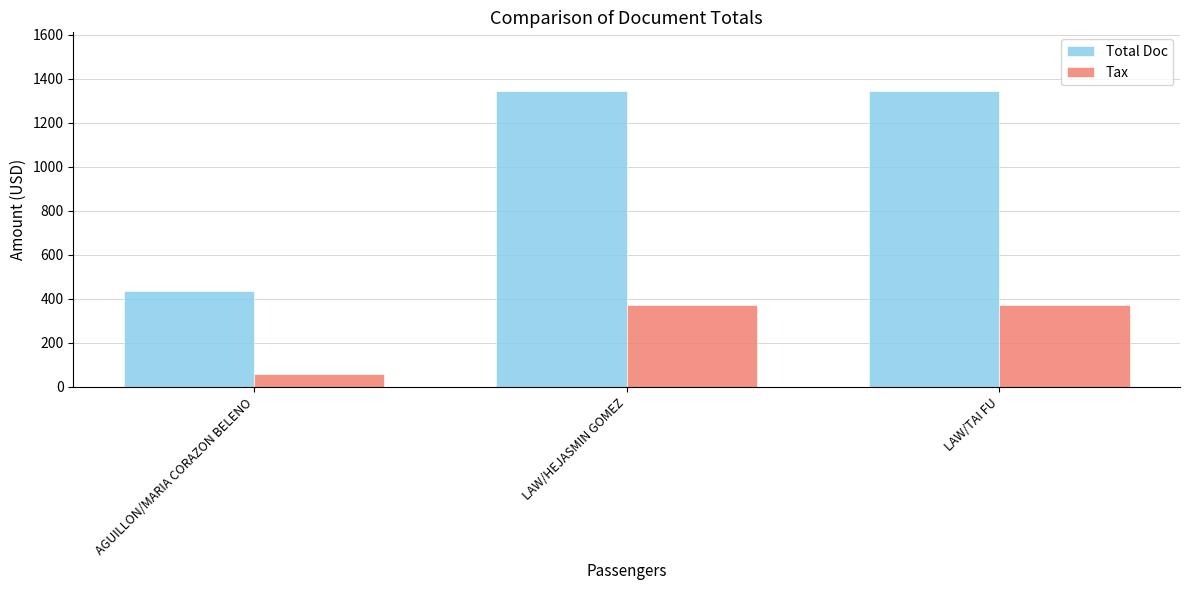

Which series has the widest spread of values?

Total Doc